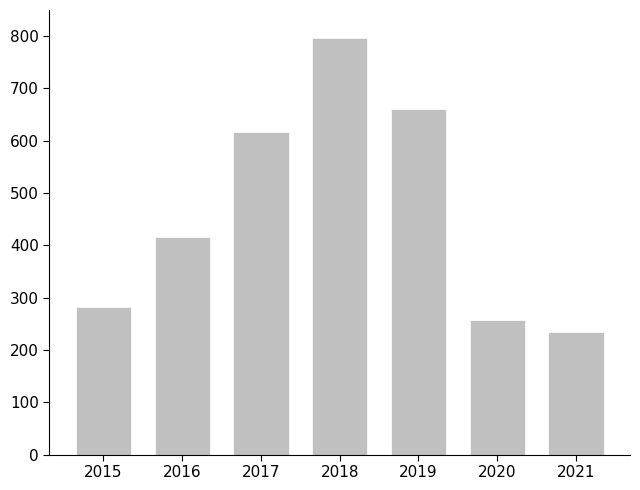

Reading right to left, list all the values displayed in this chart.

234	257	660	797	617	416	282